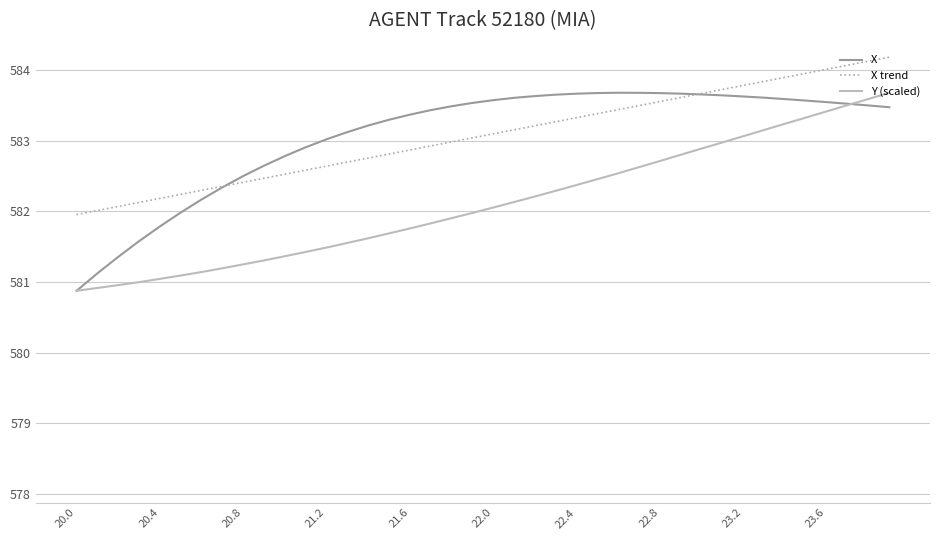

What is the minimum value for X?

580.9